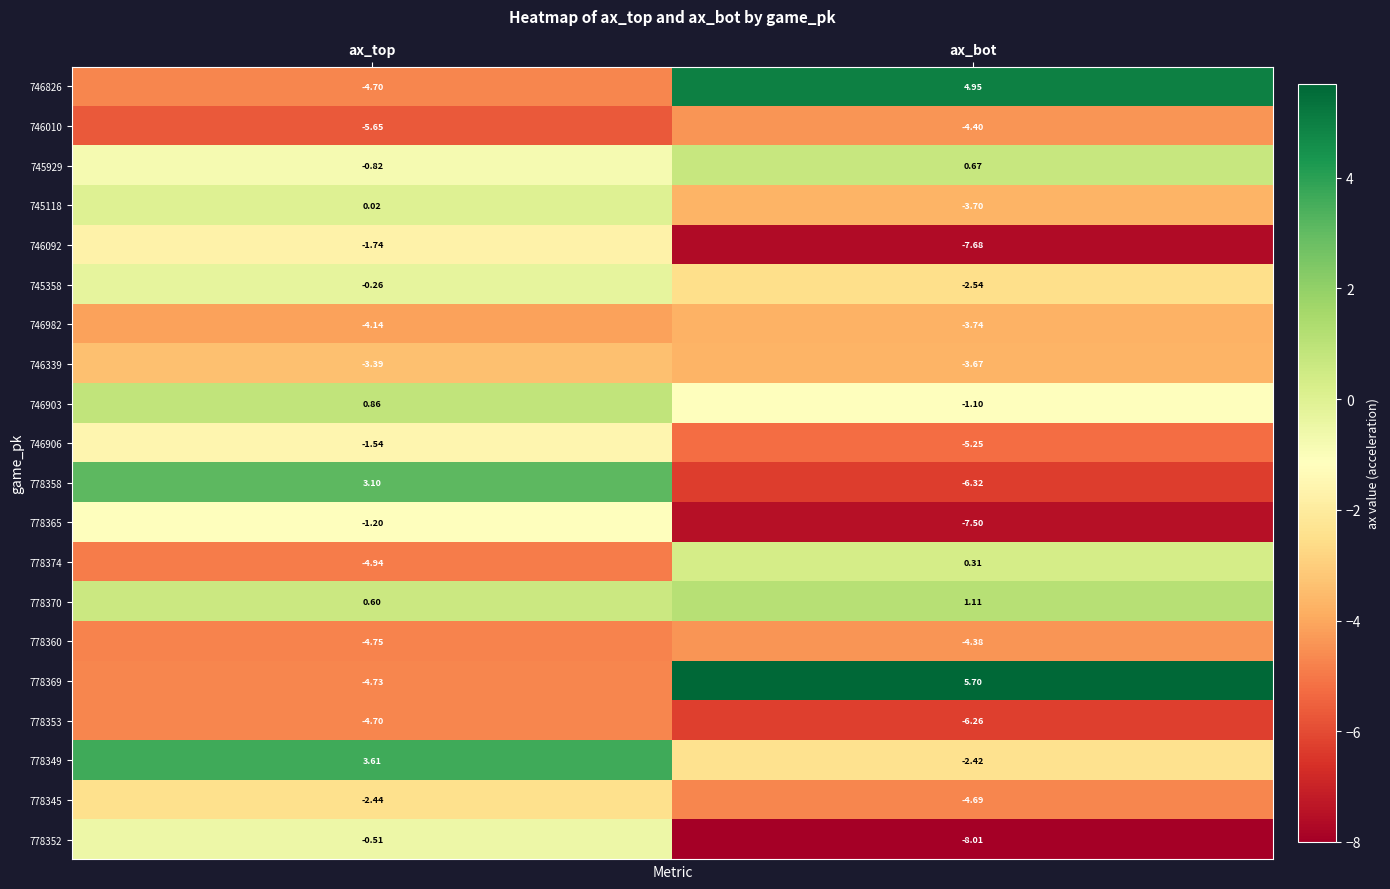

Which series has the widest spread of values?

778369